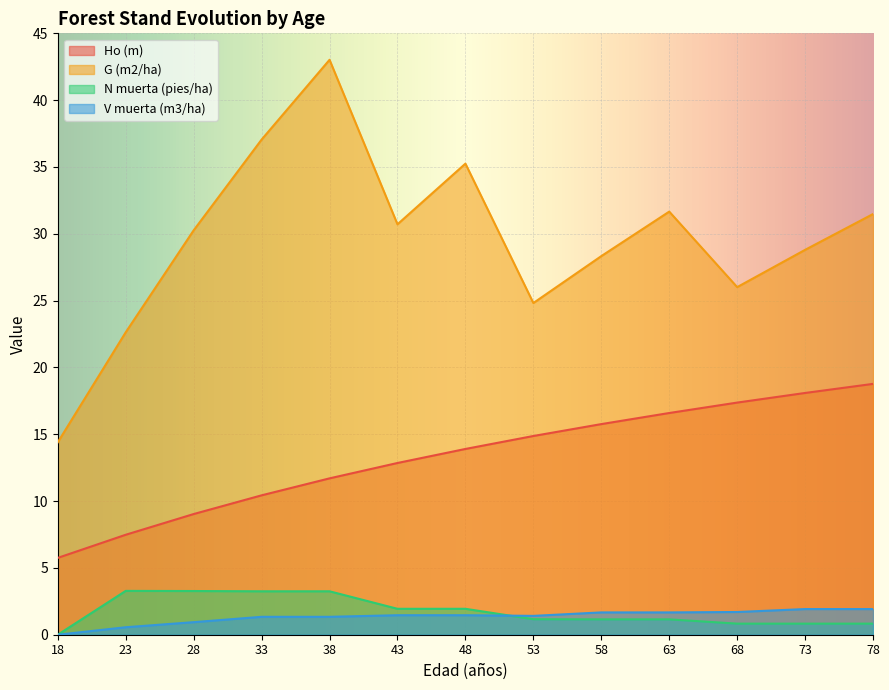

At which label does Ho (m) first exceed 13?

48